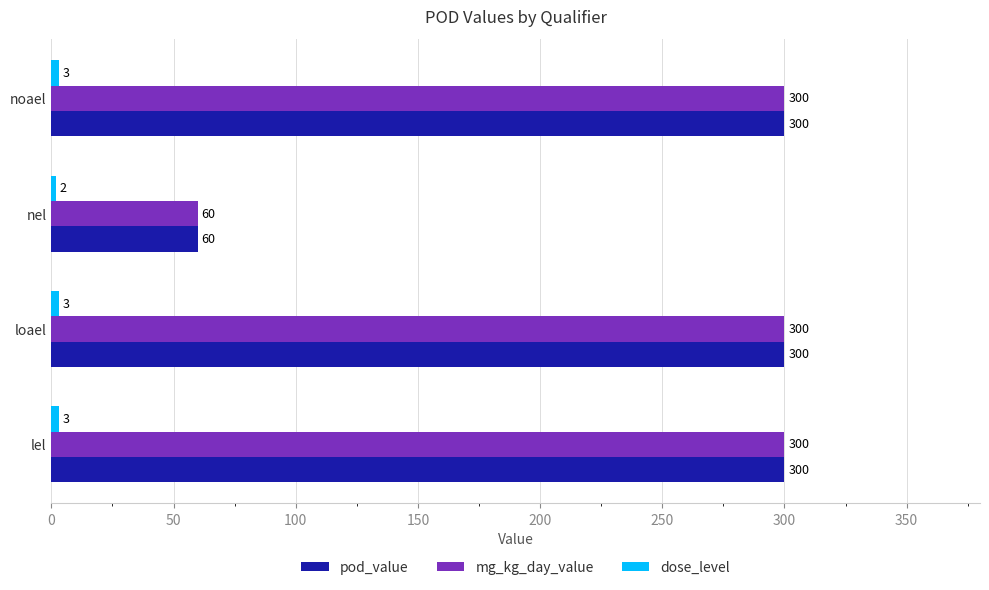

How many values in the pod_value series are below 300?

1